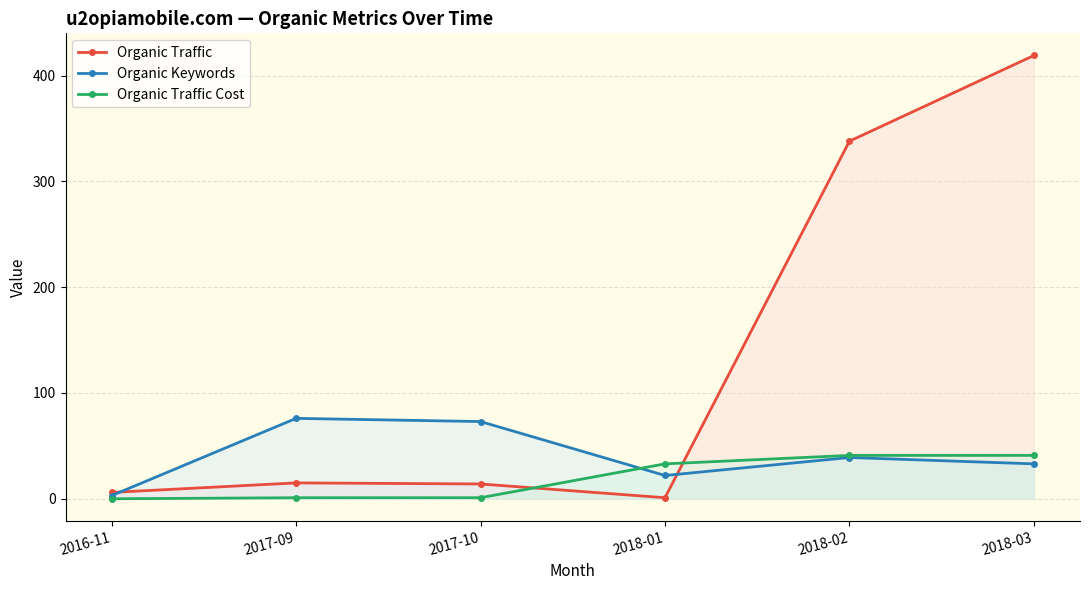

The Organic Traffic Cost series shows 1 at 2017-10. True or false?

True